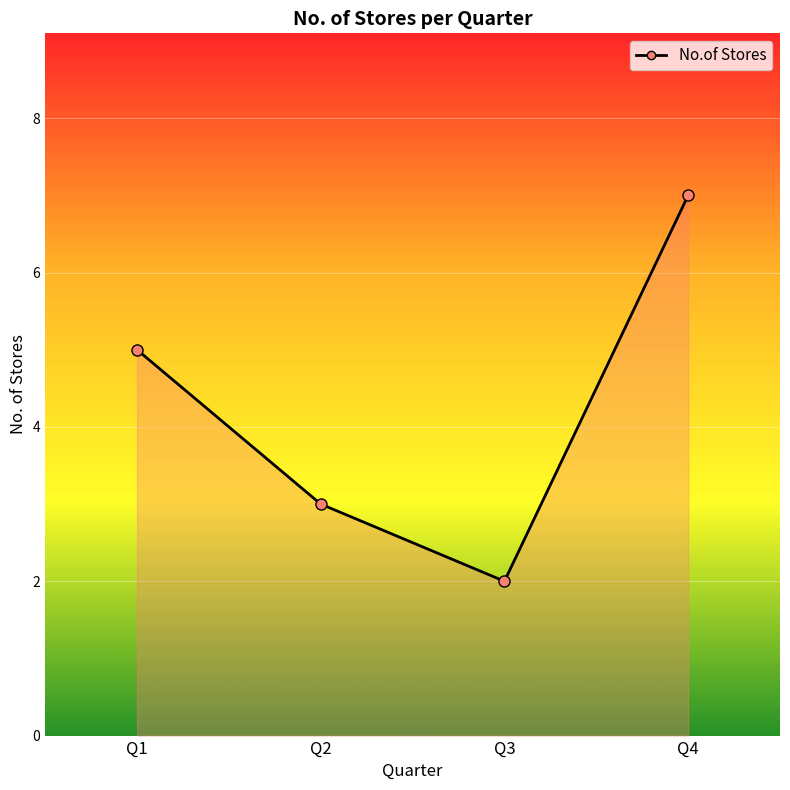

Reading left to right, transcribe all the data shown in this chart.

5	3	2	7